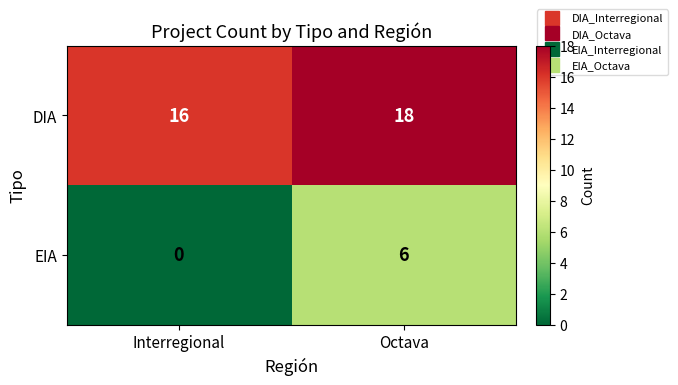

Between Interregional and Octava, which series saw the biggest shift?

EIA